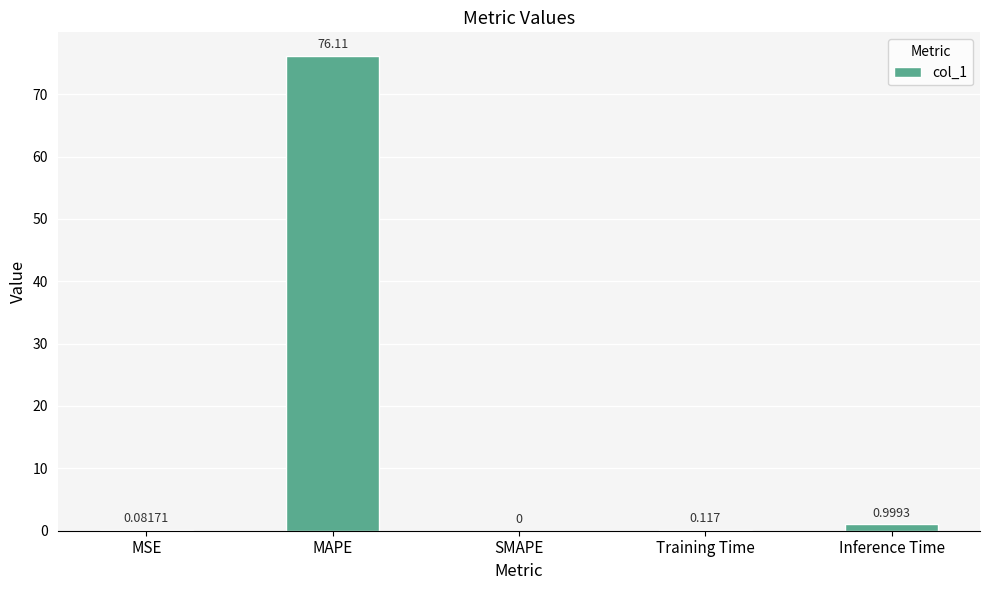

At which category does the chart reach its peak across all series?

MAPE